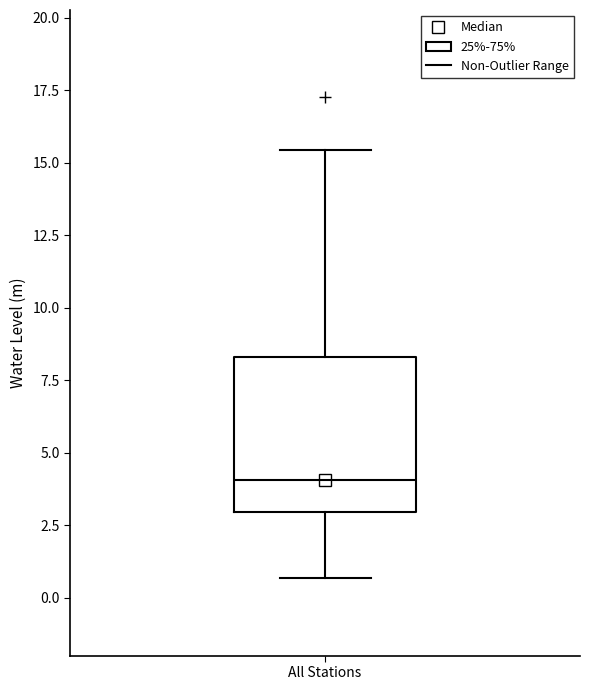

Transcribe this box plot: give where the median line is, the range the box spans, and where the two whiskers end, as read against the y-axis. The values are not printed on the chart, so give them approximately, as read against the axis.

median 4.0, box 3.0 to 8.5, whiskers 0.5 to 15.5